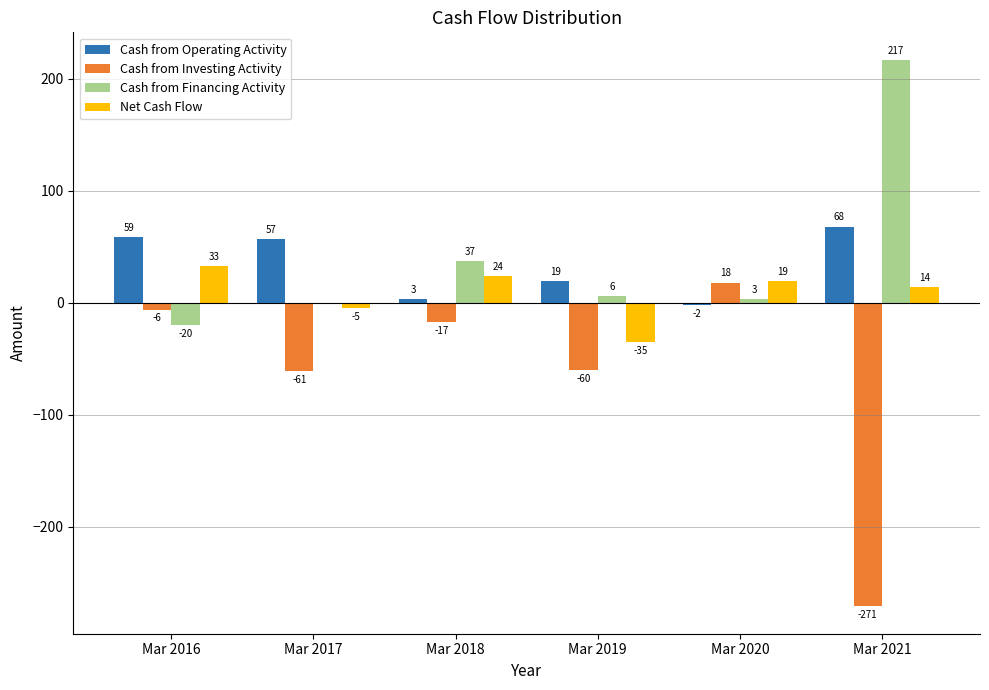

Reading left to right, what are all the values shown in this chart?

Cash from Operating Activity: 59	57	3	19	-2	68
Cash from Investing Activity: -6	-61	-17	-60	18	-271
Cash from Financing Activity: -20	0	37	6	3	217
Net Cash Flow: 33	-5	24	-35	19	14